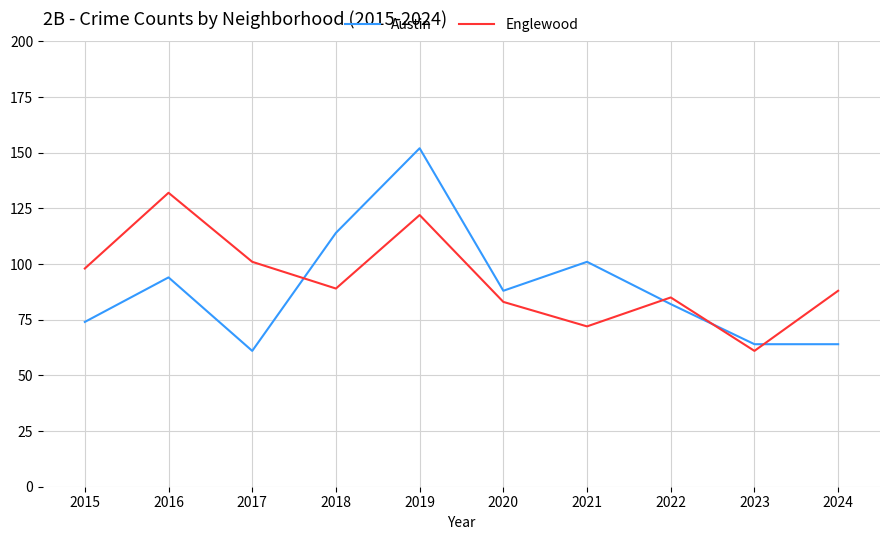

Reading right to left, what are all the values shown in this chart?

Austin: 64	64	82	101	88	152	114	61	94	74
Englewood: 88	61	85	72	83	122	89	101	132	98